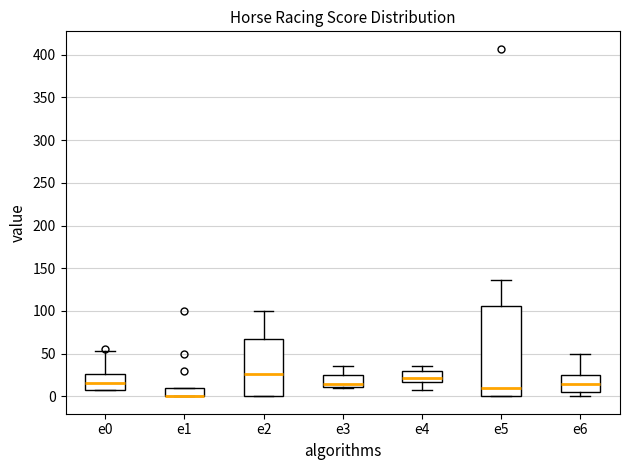

Reading left to right, transcribe this box plot: for each box, give where its median line is, the range the box spans, and where its two whiskers end, as read against the y-axis. The values are not printed on the chart, so give them approximately, as read against the axis.

e0: median 15, box 10 to 25, whiskers 5 to 55
e1: median 0 (drawn on the box's lower edge), box 0 to 10, whiskers 0 to 10
e2: median 25, box 0 to 65, whiskers 0 to 100
e3: median 15, box 10 to 25, whiskers 10 to 35
e4: median 20, box 15 to 30, whiskers 10 to 35
e5: median 10, box 0 to 105, whiskers 0 to 135
e6: median 15, box 5 to 25, whiskers 0 to 50